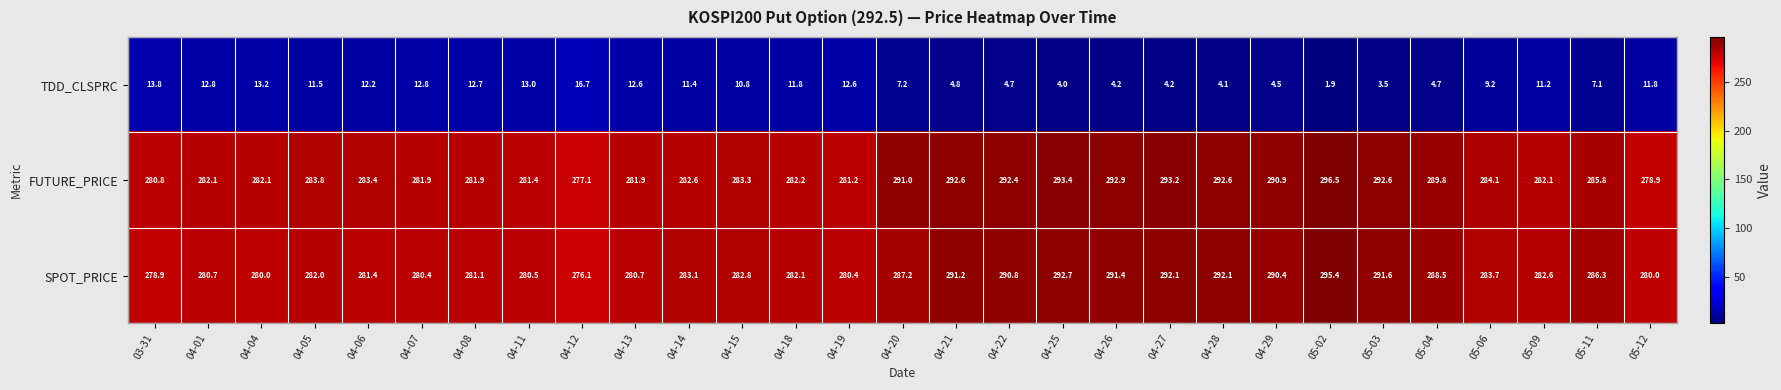

Rank the series by their maximum value, from lowest to highest.

TDD_CLSPRC, SPOT_PRICE, FUTURE_PRICE